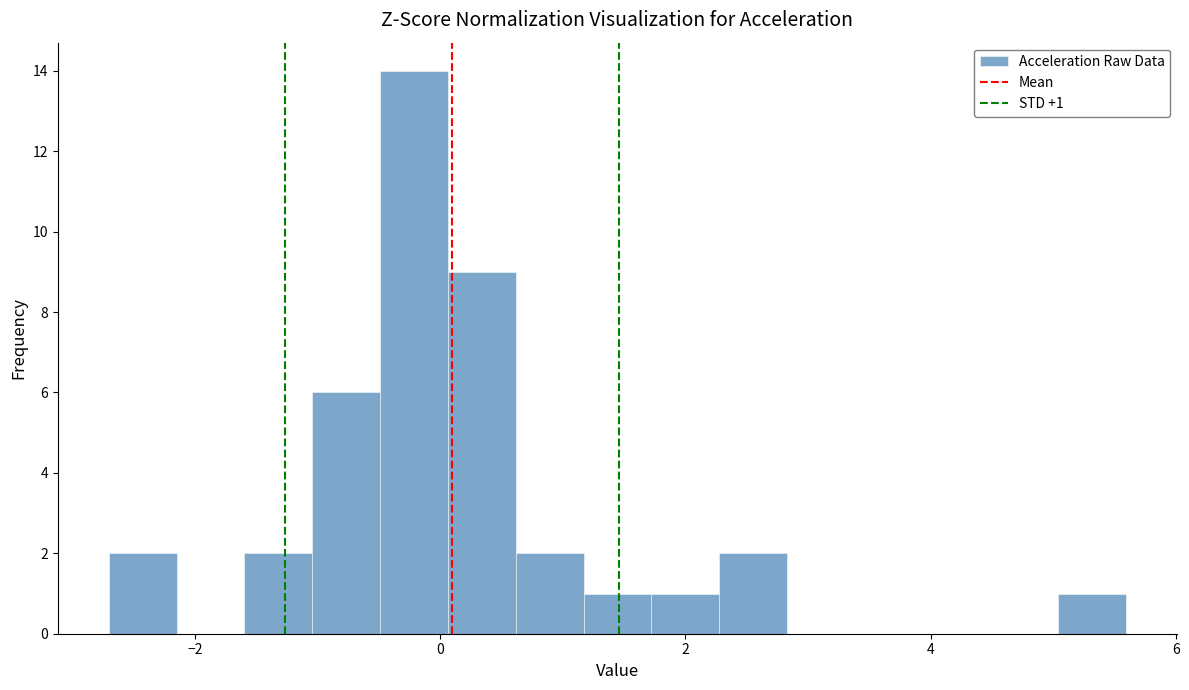

Read against the x-axis, roughly where is the centre of the tallest bar?

-0.2